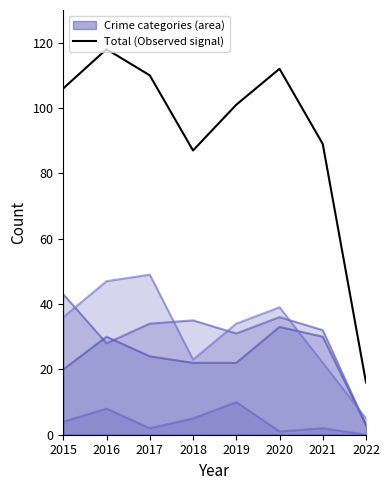

Which category has the highest value in the Total (Observed) series?

2016